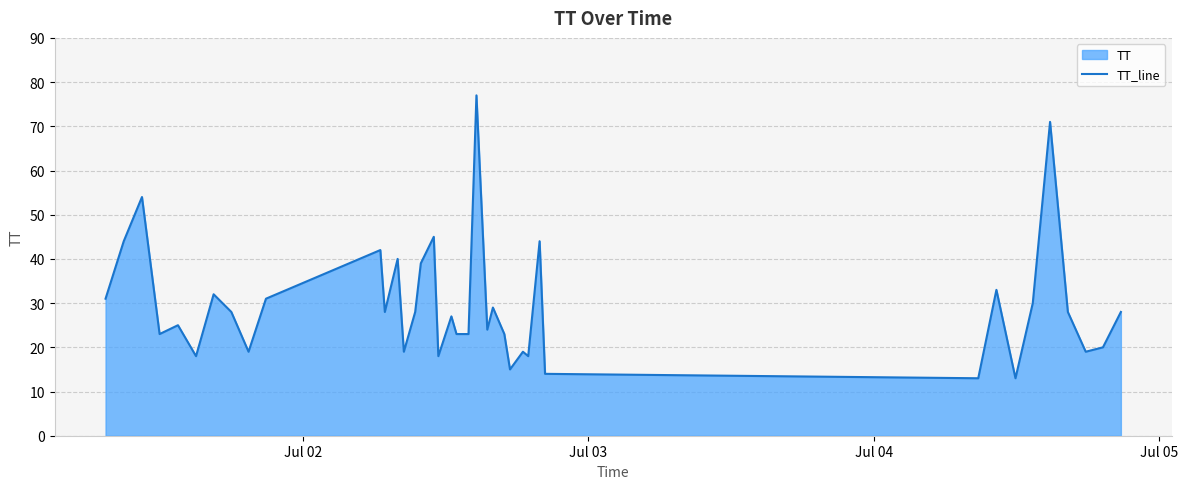

What is the maximum value shown in the chart?

77